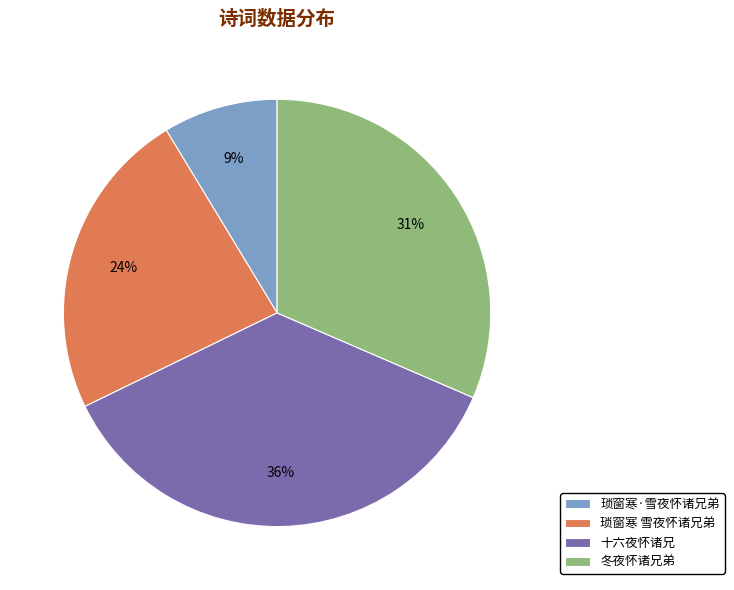

Does 琐窗寒·雪夜怀诸兄弟 account for over 50% of the chart?

No